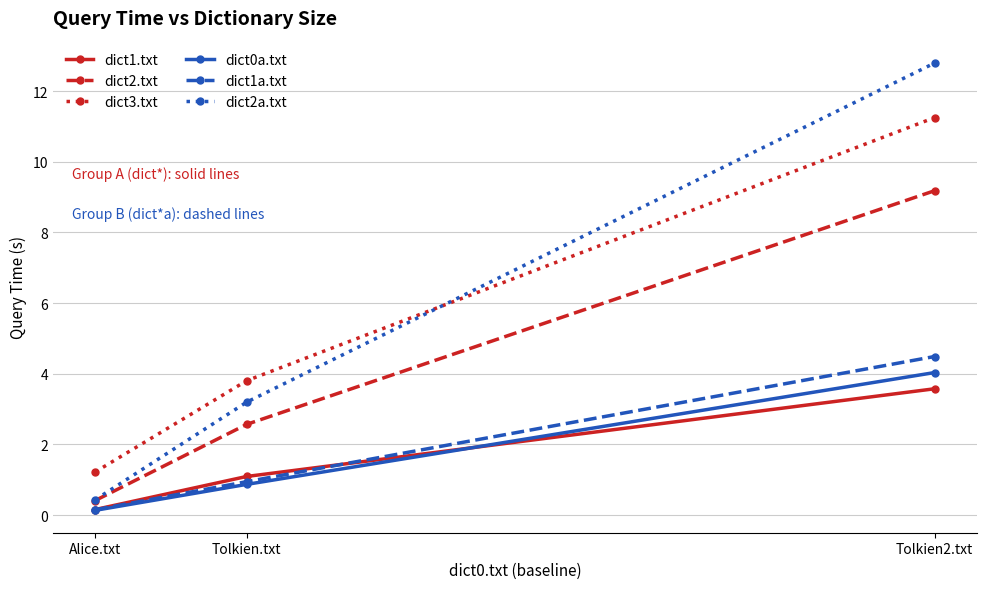

What is the spread (max minus min) of values at Tolkien2.txt?

9.2